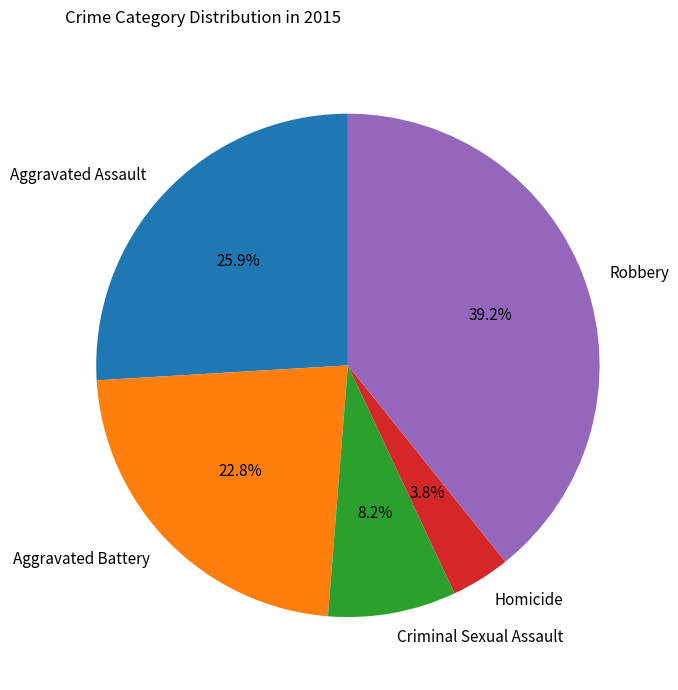

Is Aggravated Battery the majority of the pie?

No